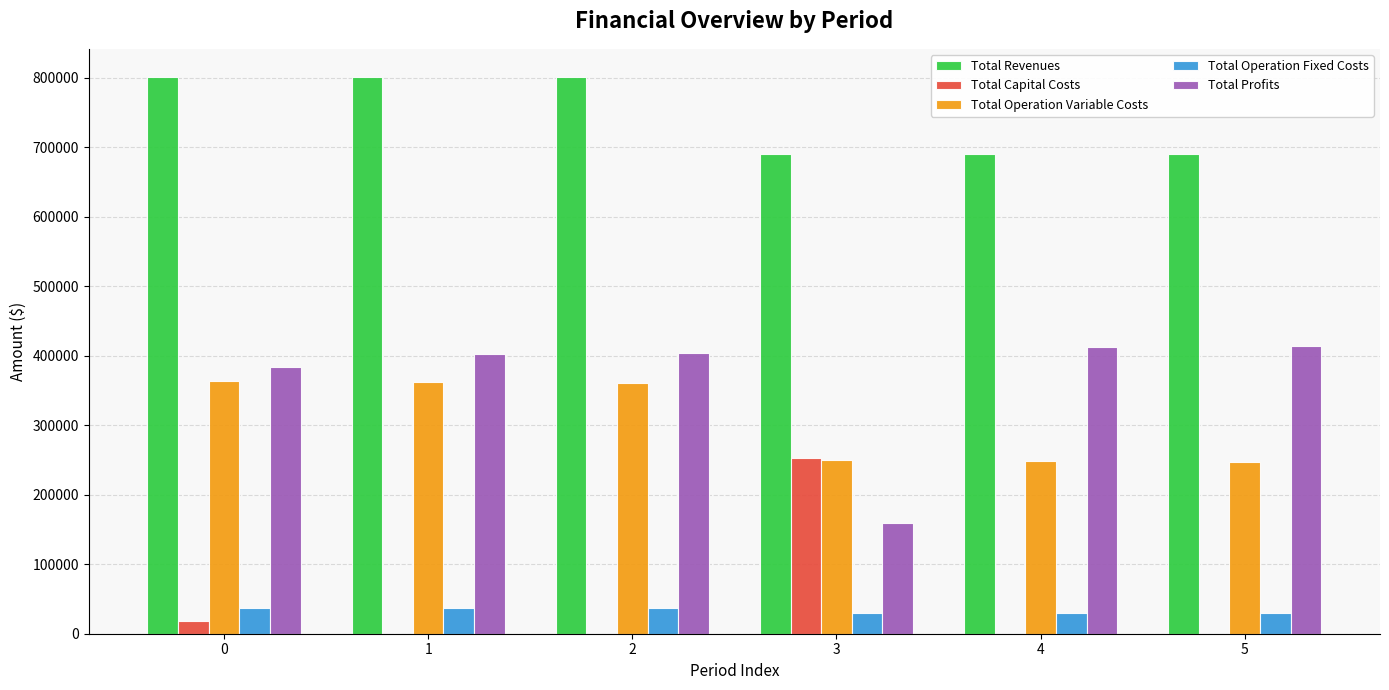

How many data points in Total Operation Fixed Costs are above 36728?

3